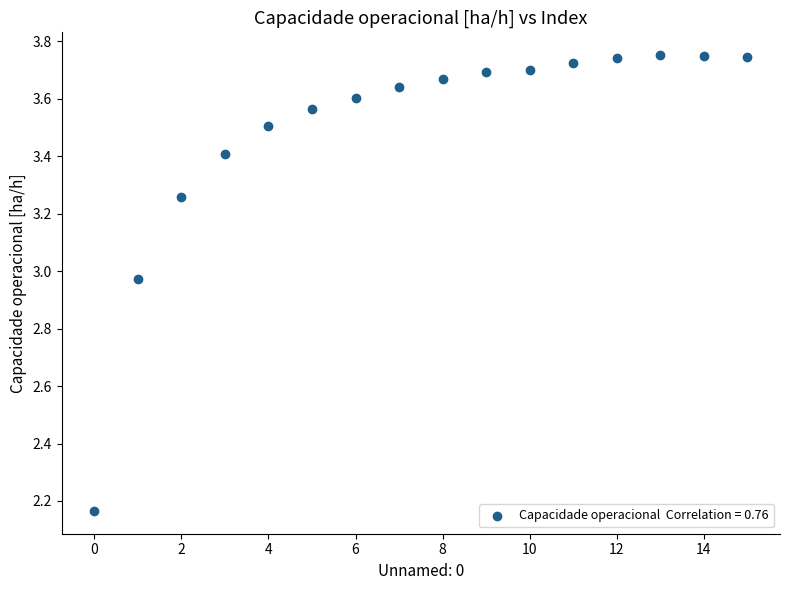

What is the range of Y values (max minus min)?

1.6